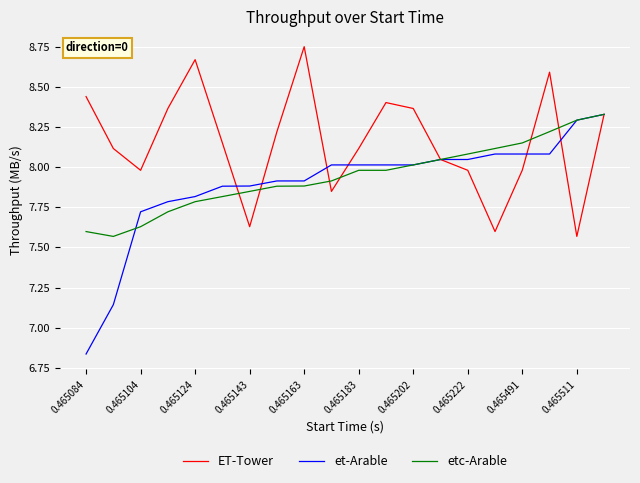

Which series has the largest total across all categories?

ET-Tower